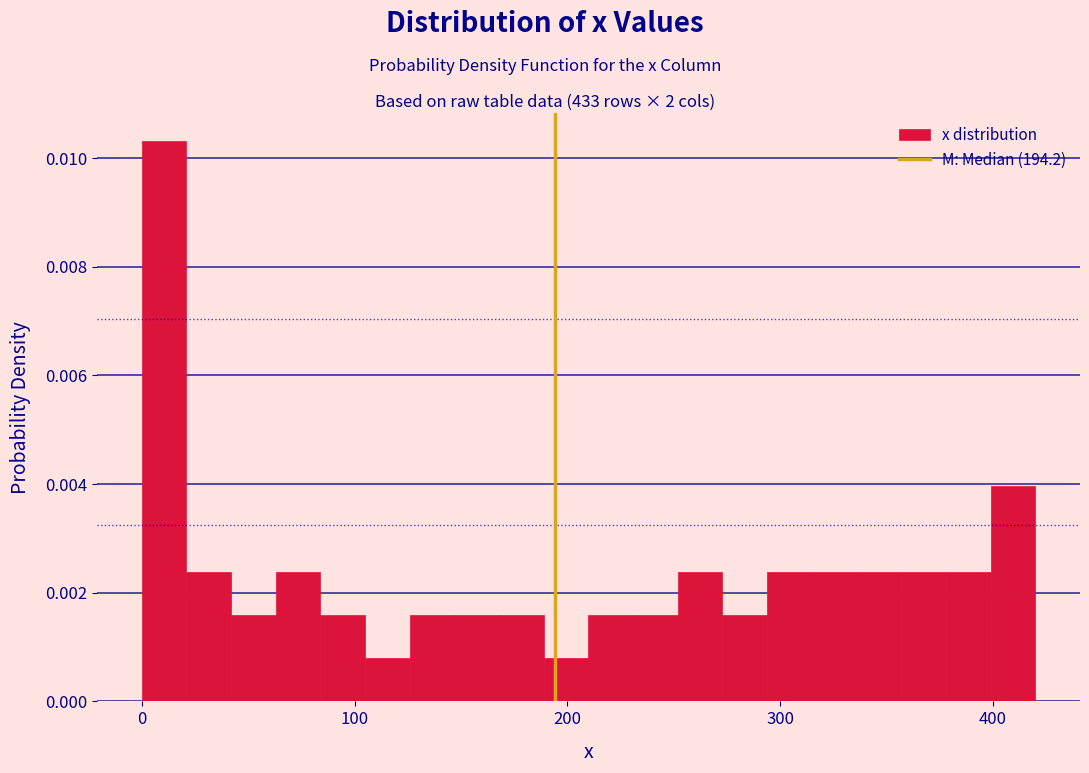

Around what value on the x-axis is the tallest bar? Give the approximate position of its centre, as read against the axis.

10